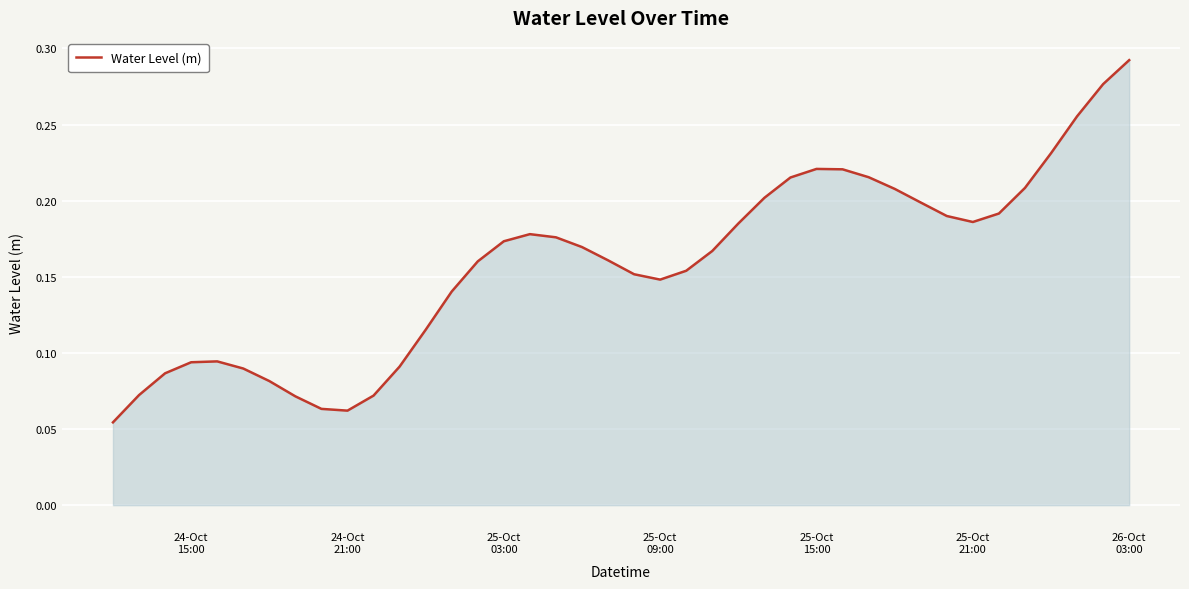

Reading right to left, list all the values displayed in this chart.

0.3	0.3	0.3	0.2	0.2	0.2	0.2	0.2	0.2	0.2	0.2	0.2	0.2	0.2	0.2	0.2	0.2	0.2	0.1	0.2	0.2	0.2	0.2	0.2	0.2	0.2	0.1	0.1	0.1	0.1	0.1	0.1	0.1	0.1	0.1	0.1	0.1	0.1	0.1	0.1